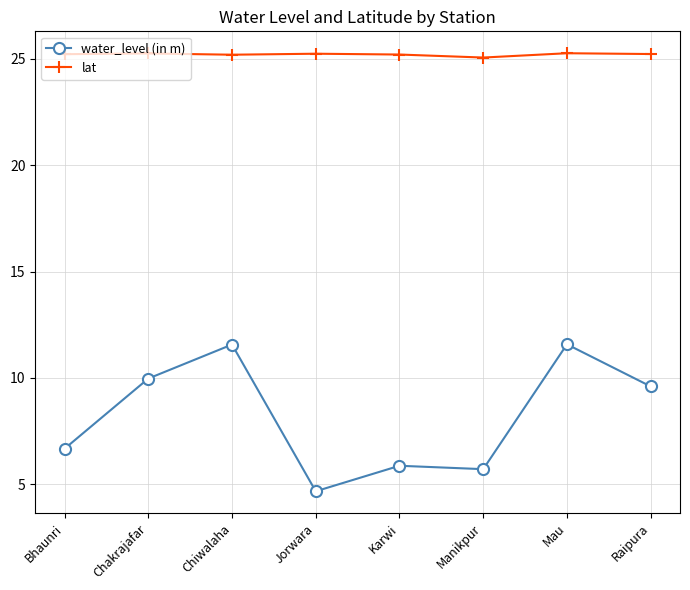

What are all the series names shown in the legend?

water_level (in m), lat